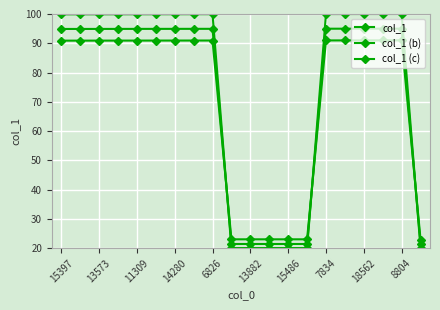

Rank the series by their average value, from highest to lowest.

col_1, col_1 (b), col_1 (c)